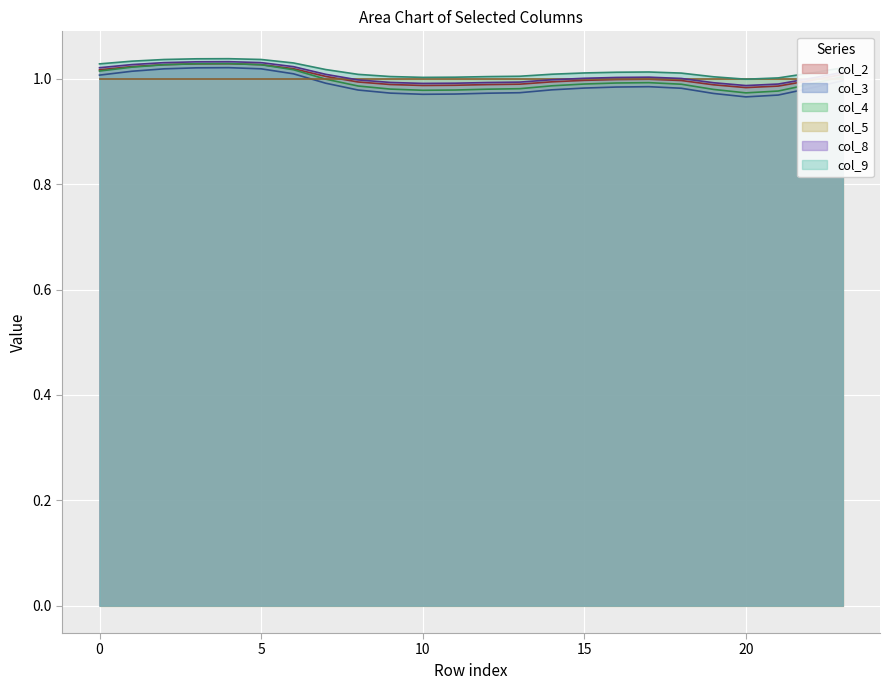

What is the smallest value displayed?

1.0